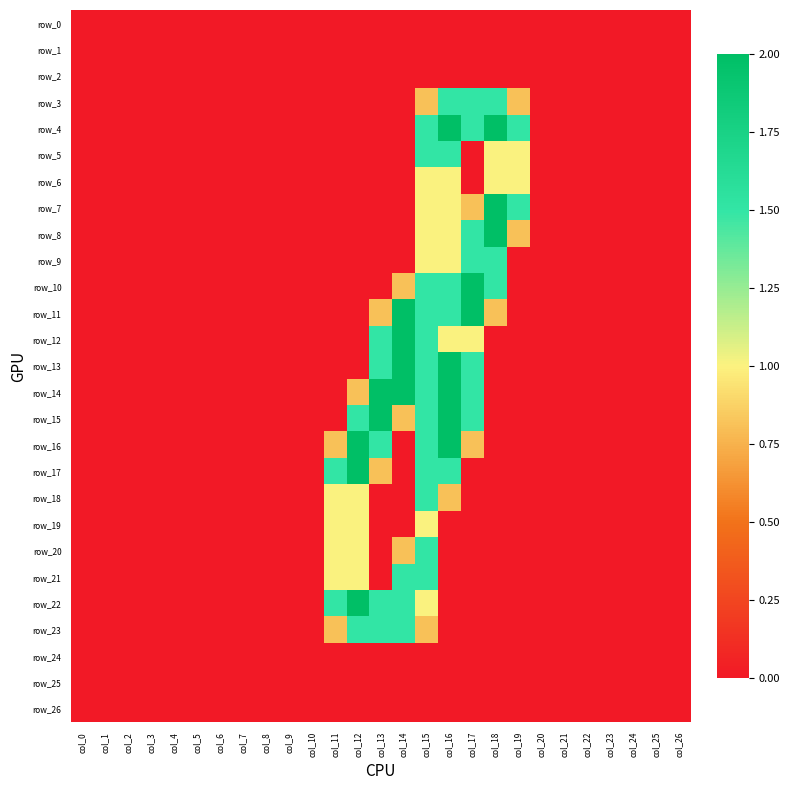

Is it true that row_16 equals 0.0 at col_19?

True